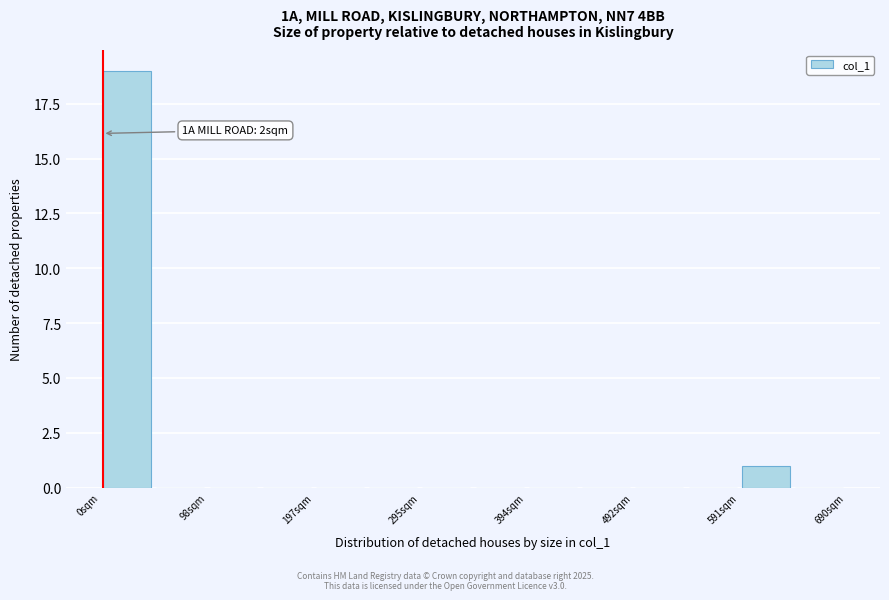

Over which range of the x-axis is the bar tallest?

0 to 50